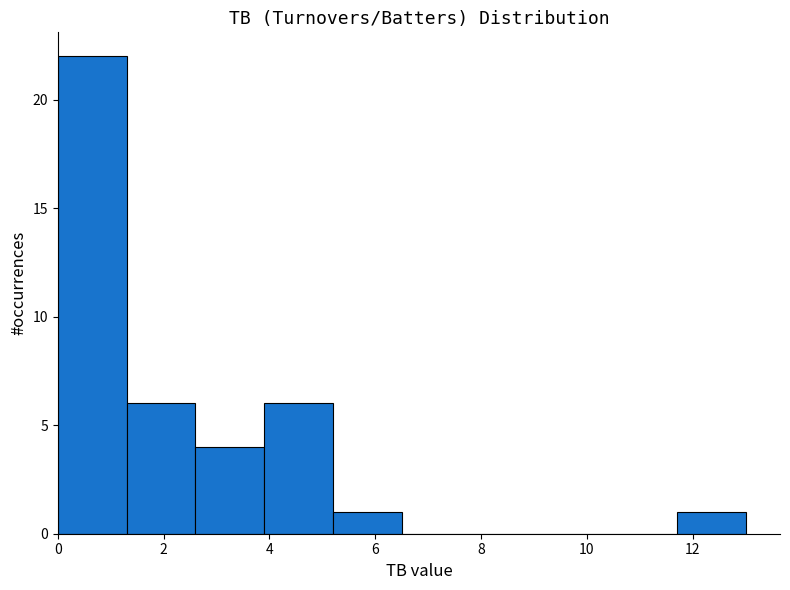

What is the height of the bar covering 5.2 to 6.5 on the x-axis? Neither the bar edges nor the heights are printed on the chart, so give them approximately, as read against the axes.

1